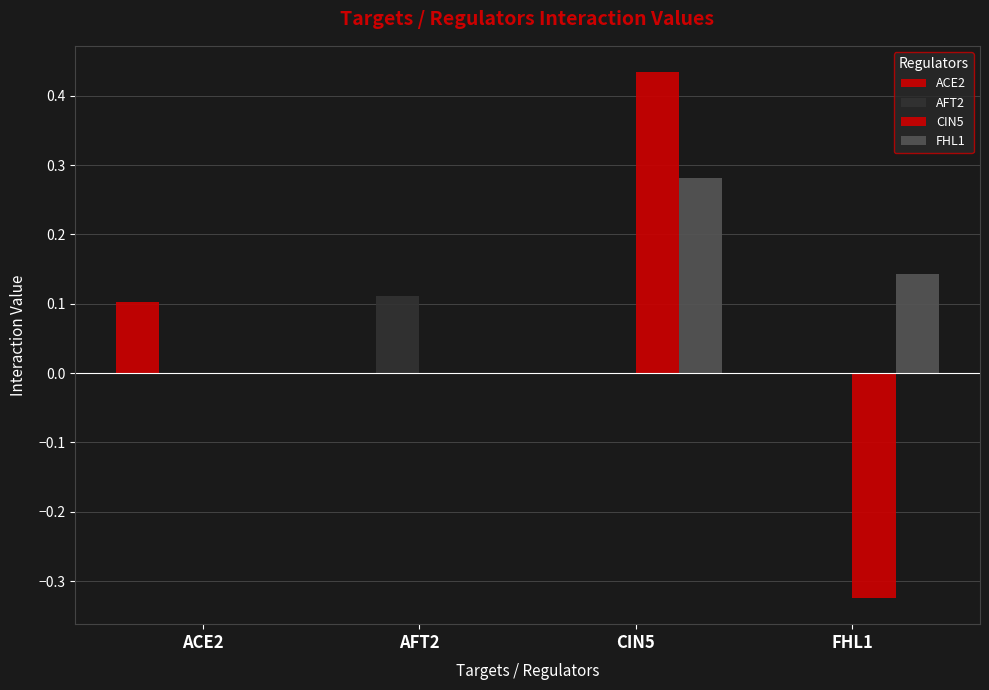

What is the difference between the highest and lowest values at AFT2?

0.1